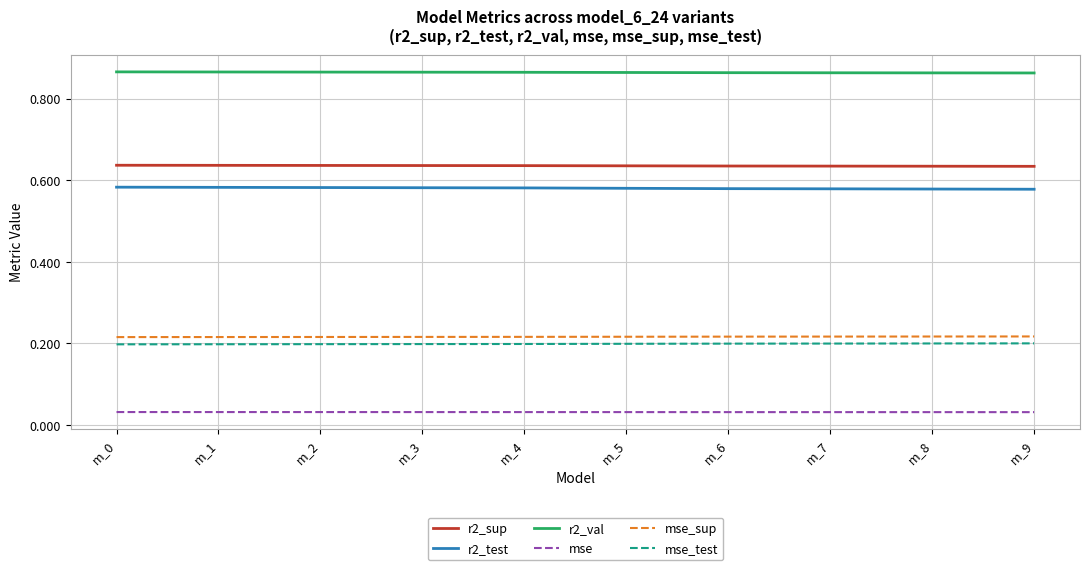

Is it true that mse_test equals 0.3 at m_3?

False